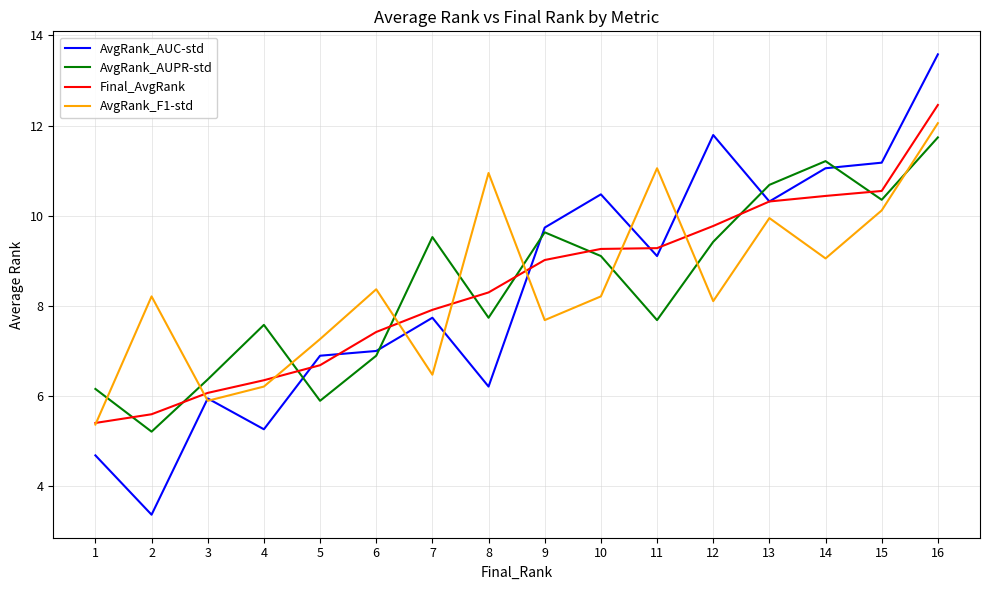

What is the total value across all series at 12?

39.1